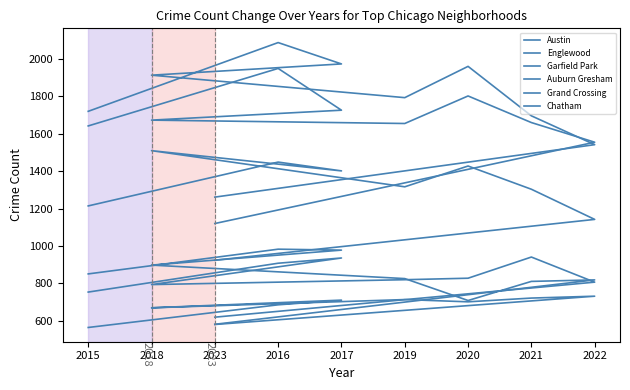

True or false: Austin has a value of 2596 at 2020.

False